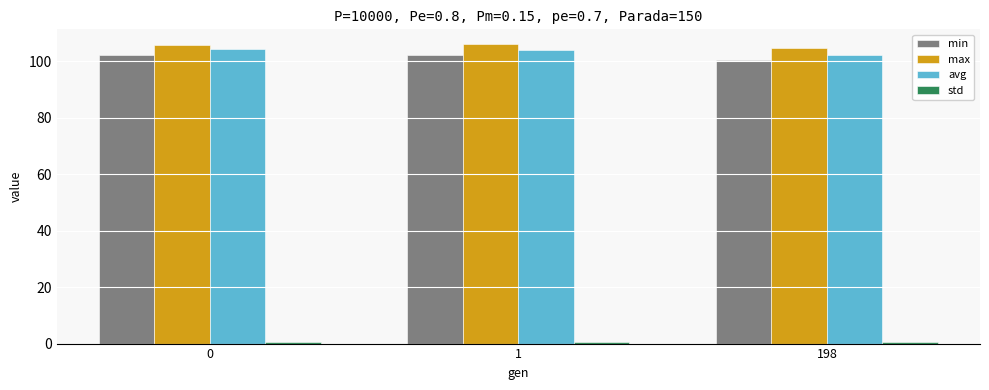

What is the lowest value of the avg series?

102.5